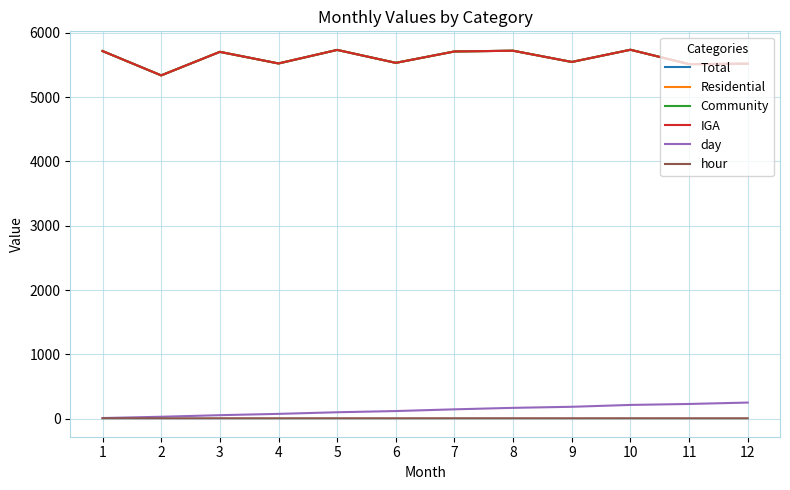

True or false: IGA and Total cross at least once.

False